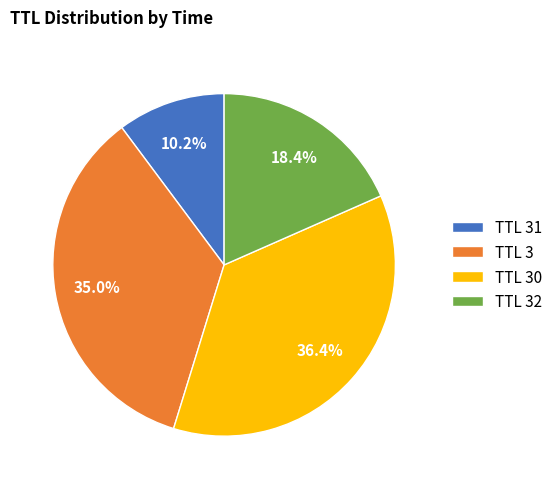

Does TTL 3 account for over 50% of the chart?

No